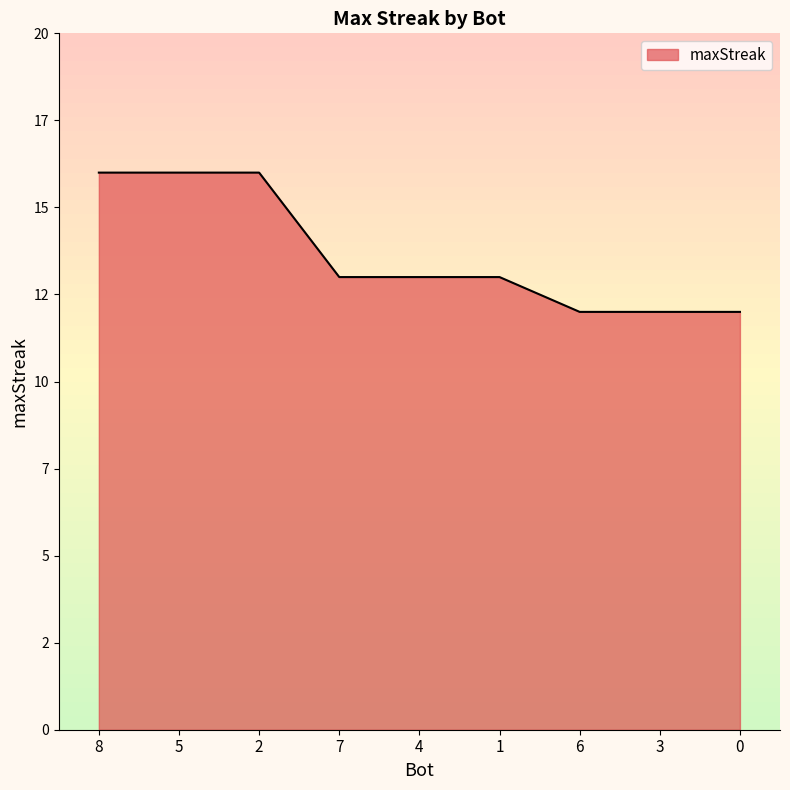

What is the value of the 7th point from the left?

12